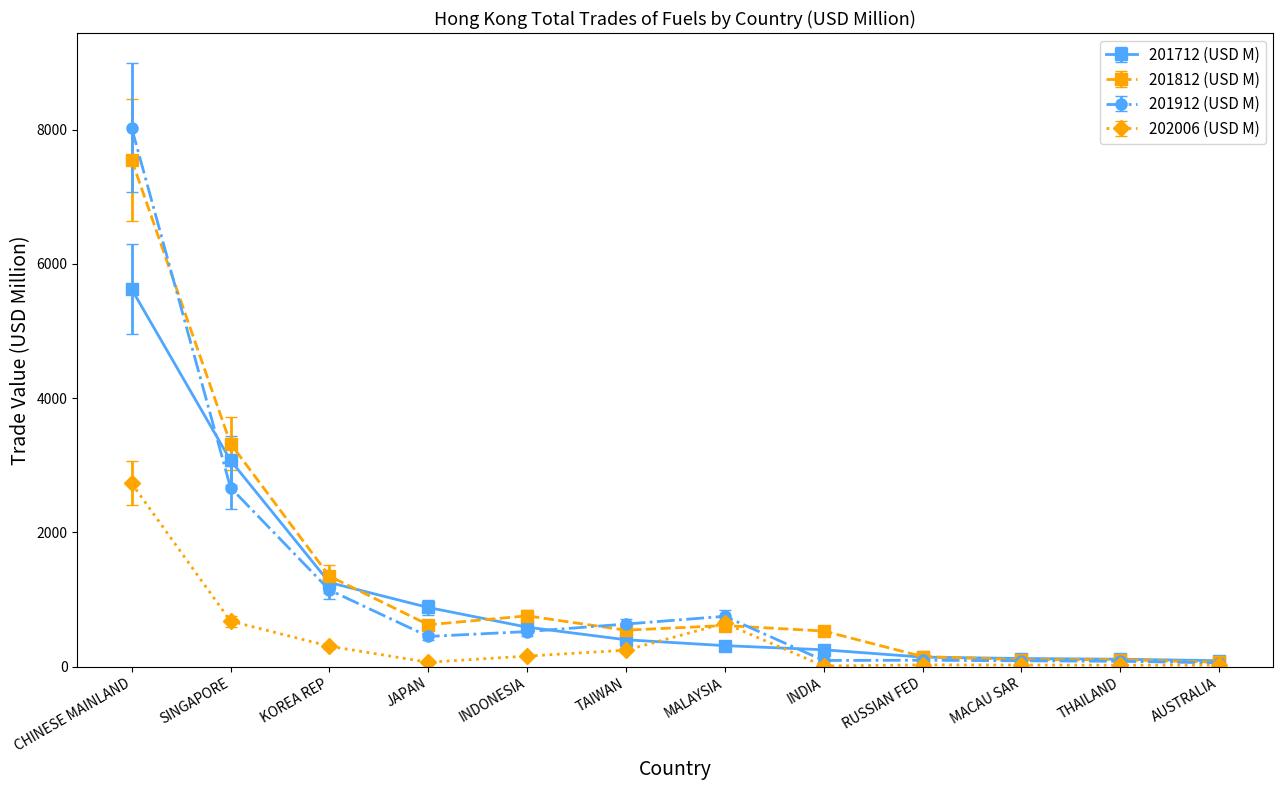

The 201712 (USD M) series shows 8216.6 at CHINESE MAINLAND. True or false?

False